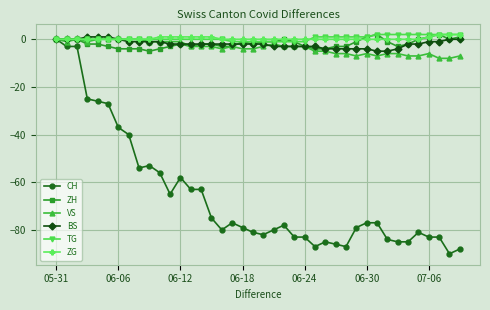

Which series has the largest range (max minus min)?

CH